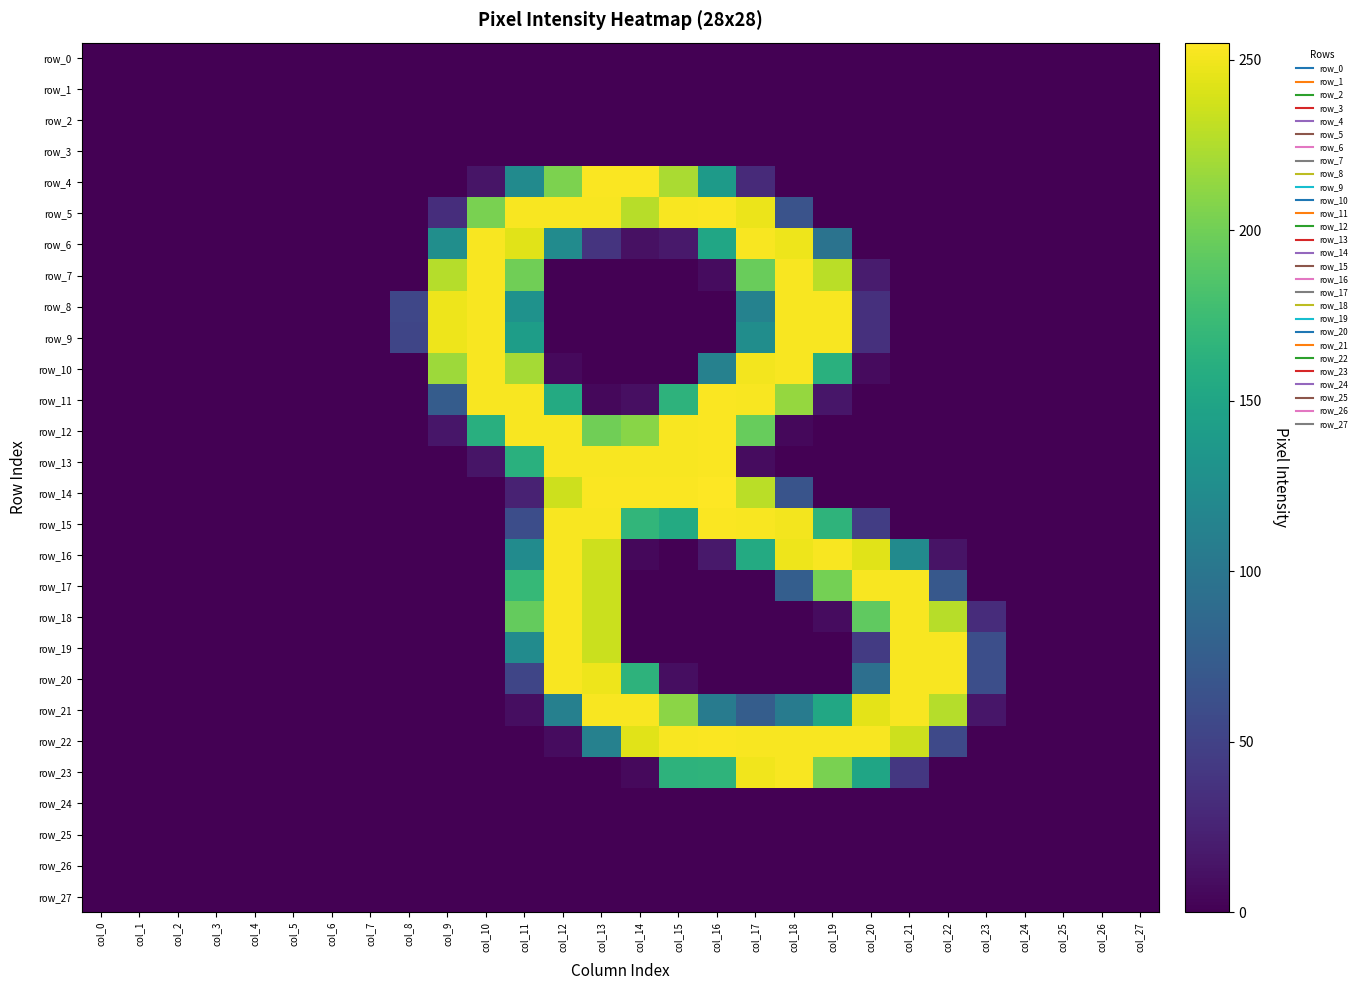

List the labels in order of row_7 value, smallest first.

col_0, col_1, col_2, col_3, col_4, col_5, col_6, col_7, col_8, col_12, col_13, col_14, col_15, col_21, col_22, col_23, col_24, col_25, col_26, col_27, col_16, col_20, col_17, col_11, col_9, col_19, col_10, col_18